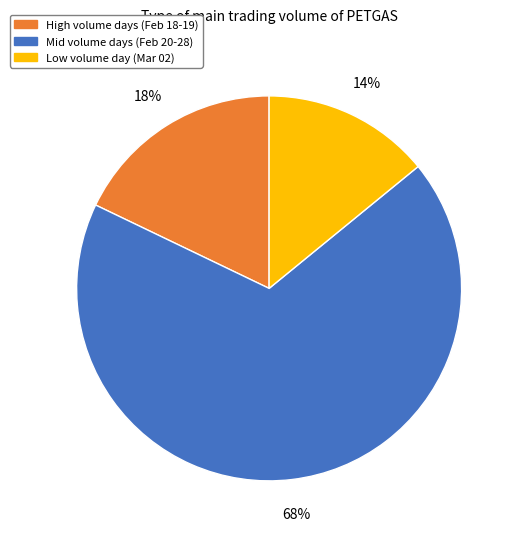

Does any single category account for the majority?

Yes